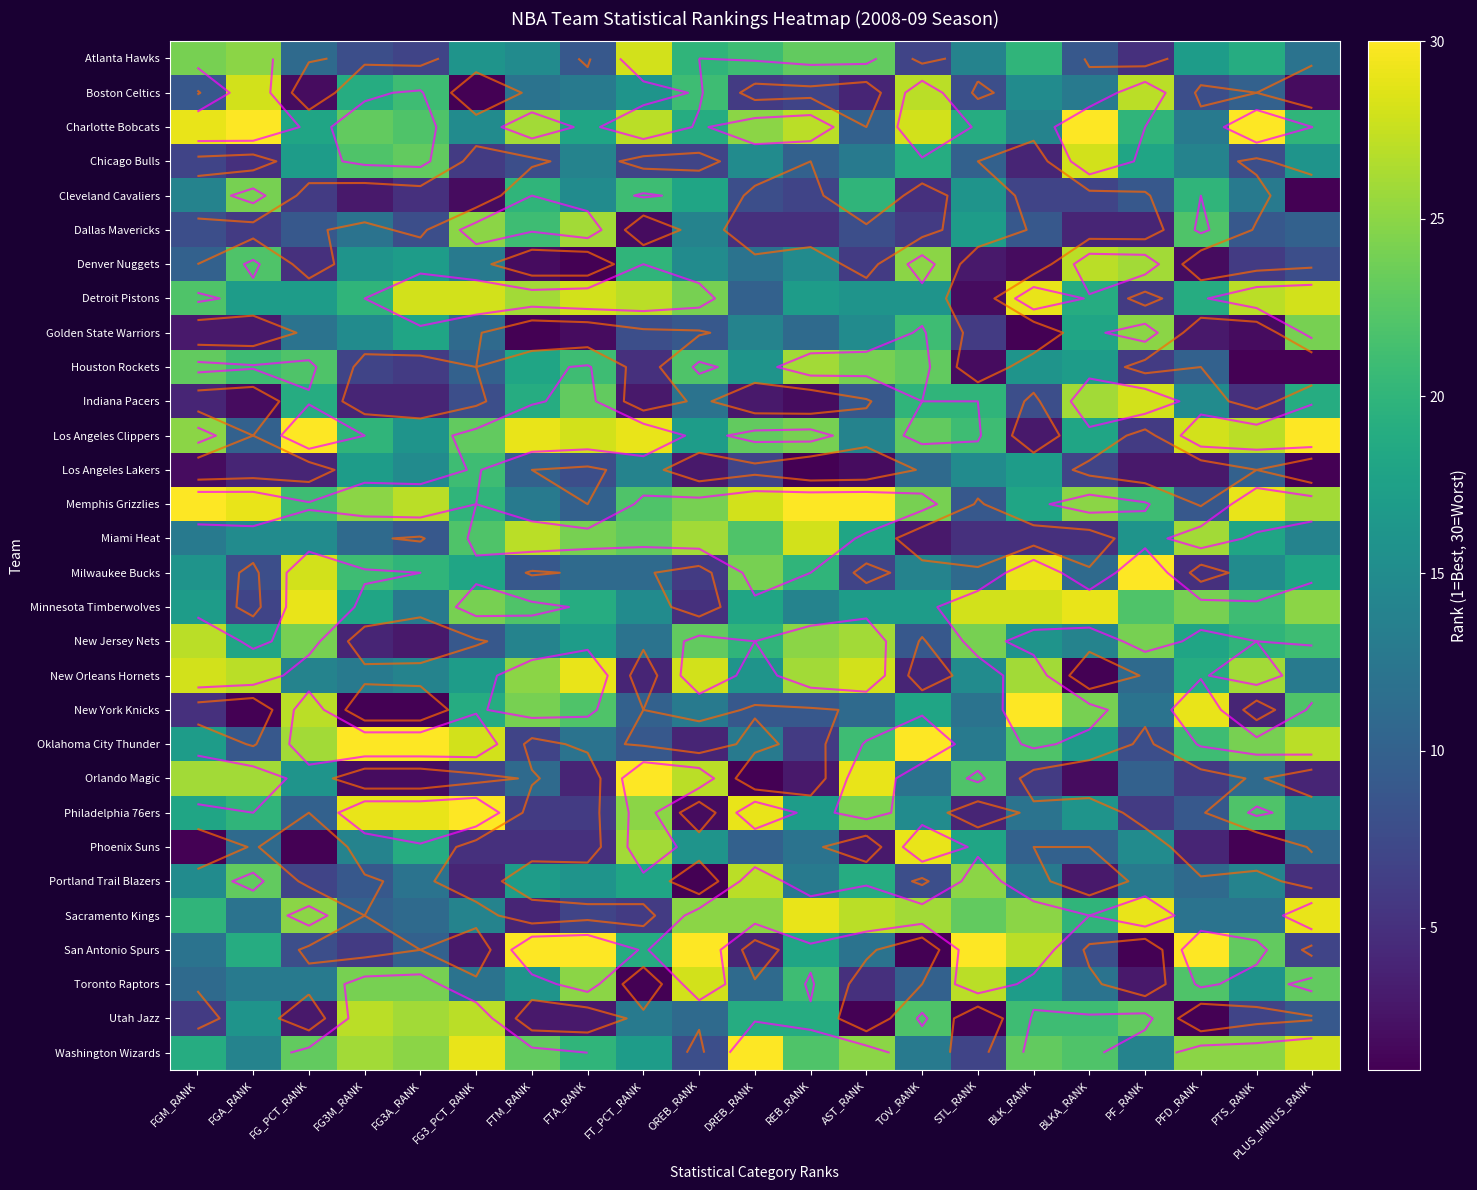

The Atlanta Hawks series shows 11 at FG_PCT_RANK. True or false?

True